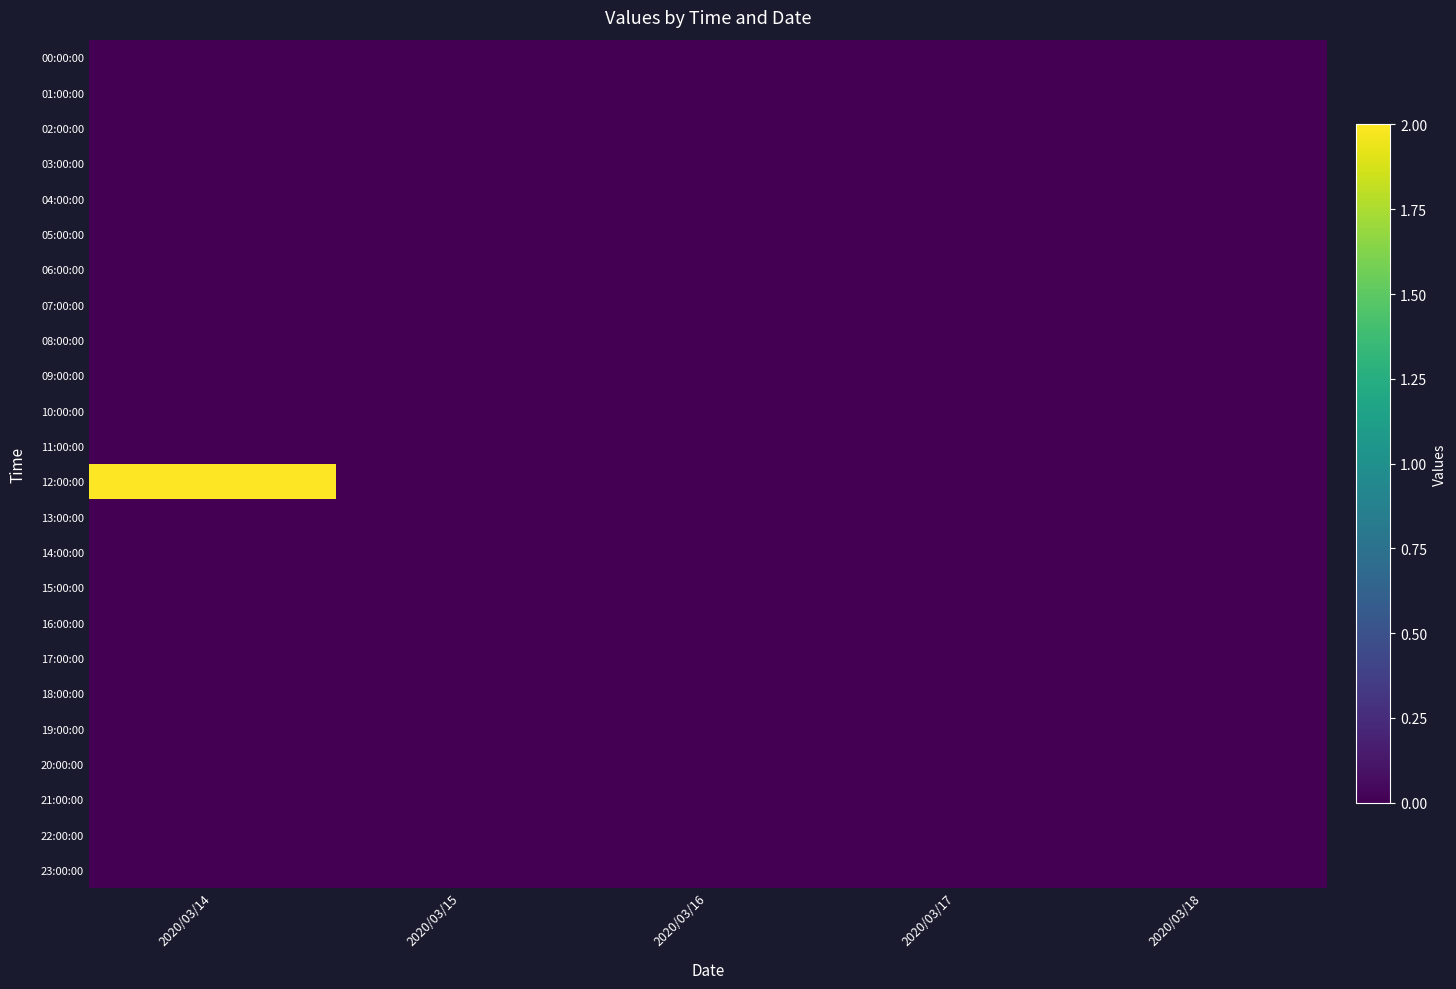

Between 2020/03/18 and 2020/03/14, which is larger?

2020/03/18